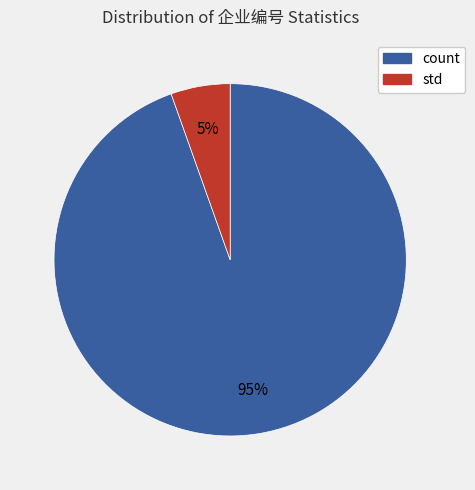

Between std and count, which is larger?

count